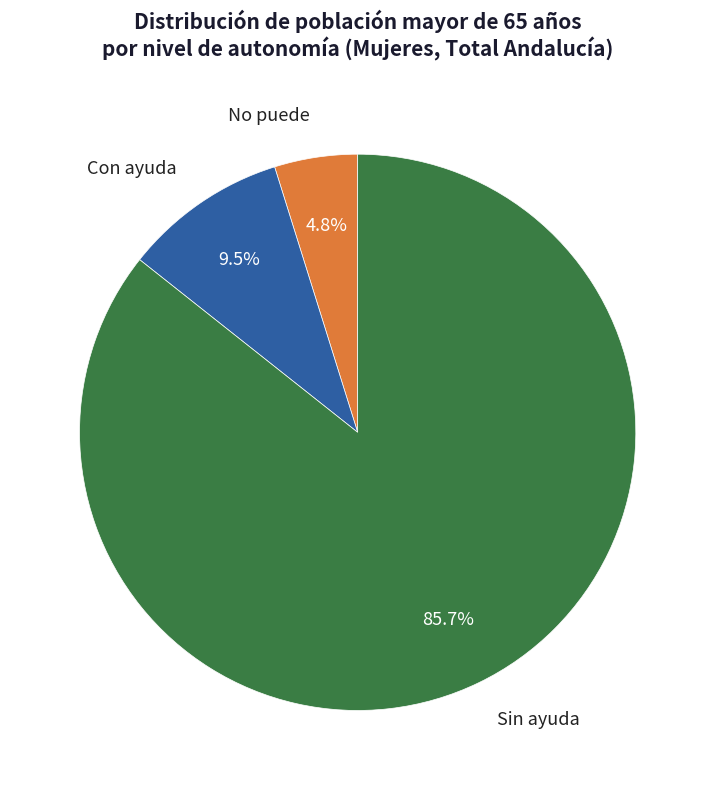

Is there a majority slice in this chart?

Yes